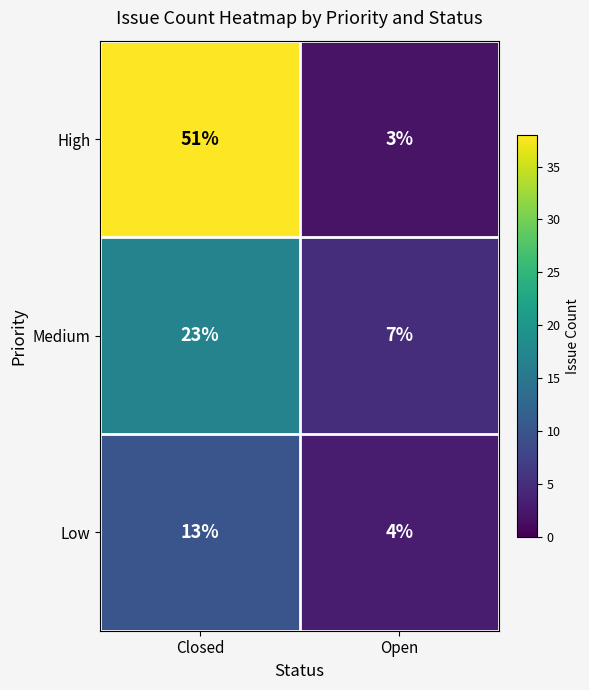

List the labels in order of Medium value, smallest first.

Open, Closed